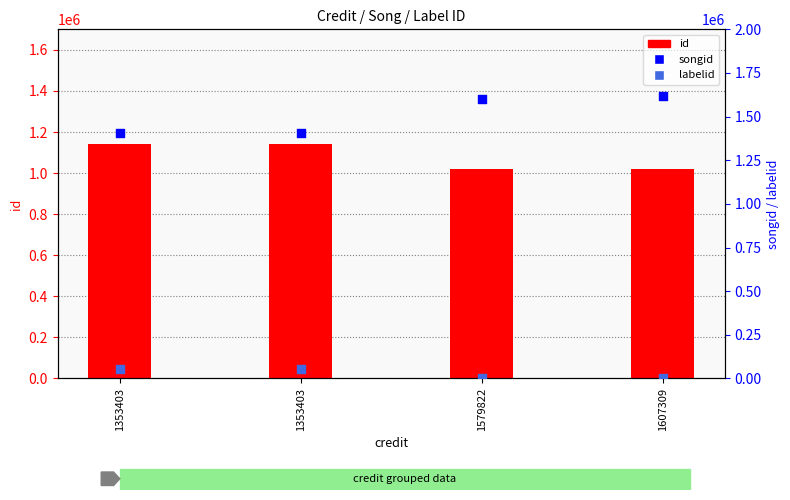

Which series contains the highest Y value?

songid